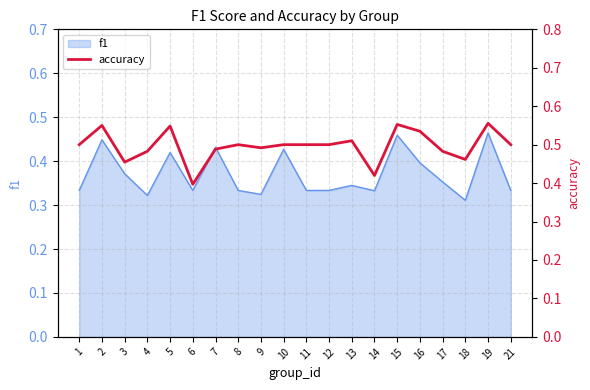

Rank the categories by value from highest to lowest.

19, 15, 2, 5, 16, 13, 1, 8, 10, 11, 12, 21, 9, 7, 4, 17, 18, 3, 14, 6